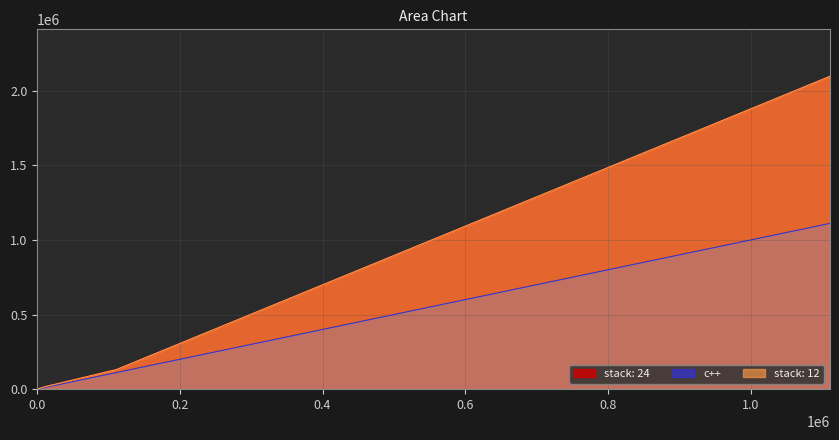

How many categories are shown in the chart?

7